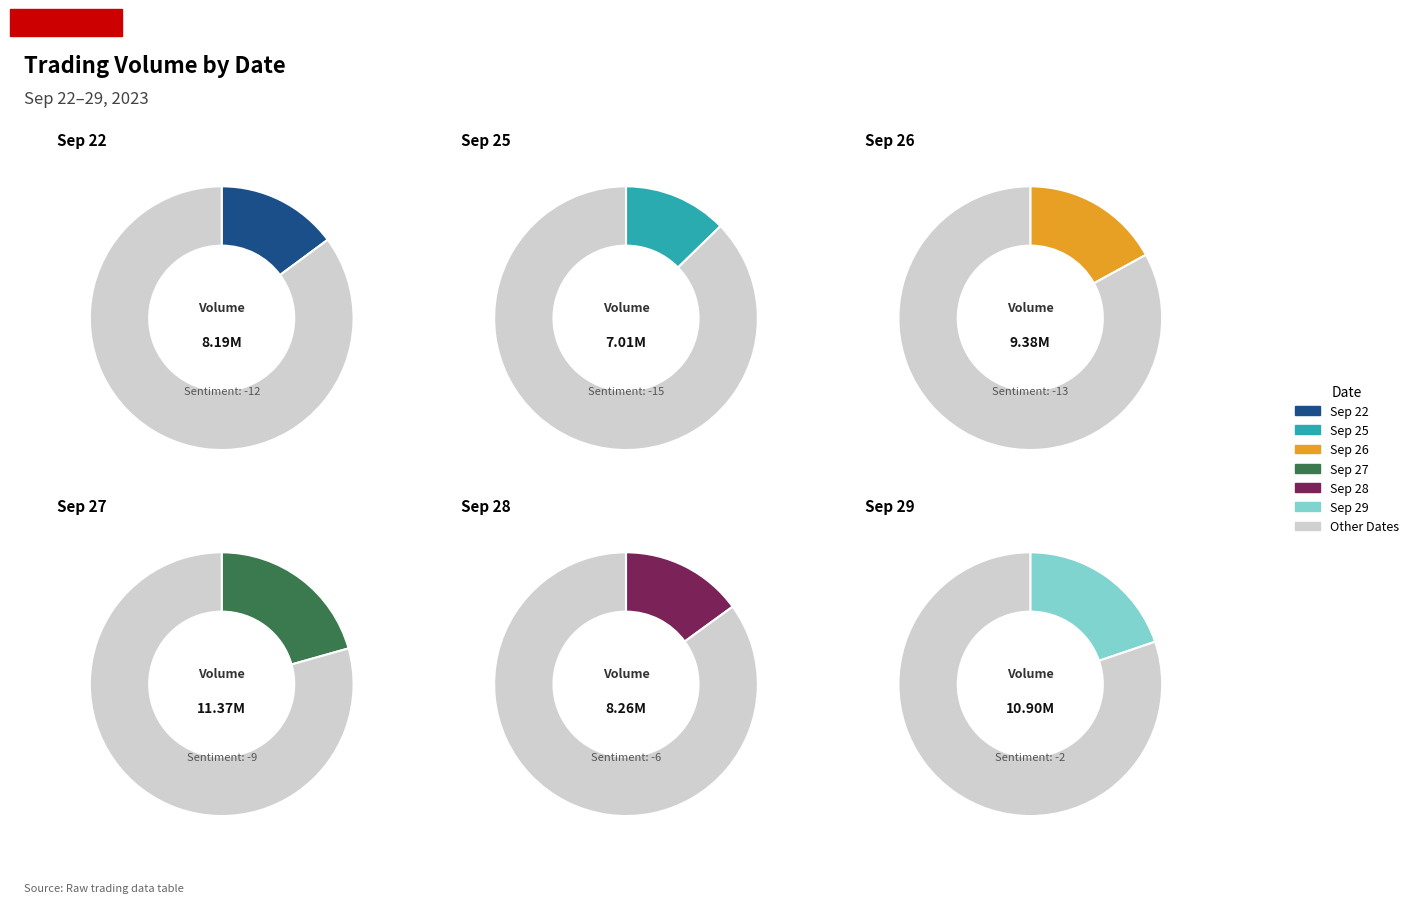

Is it true that 2023-09-26 is 17% of the pie?

True